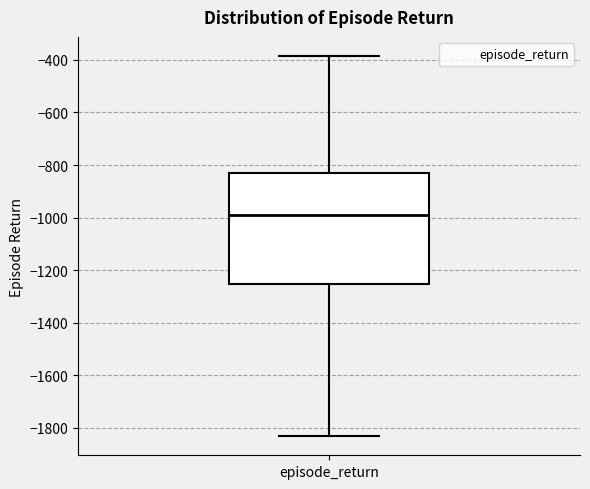

Transcribe this box plot: give where the median line is, the range the box spans, and where the two whiskers end, as read against the y-axis. The values are not printed on the chart, so give them approximately, as read against the axis.

median -1000, box -1260 to -840, whiskers -1840 to -380